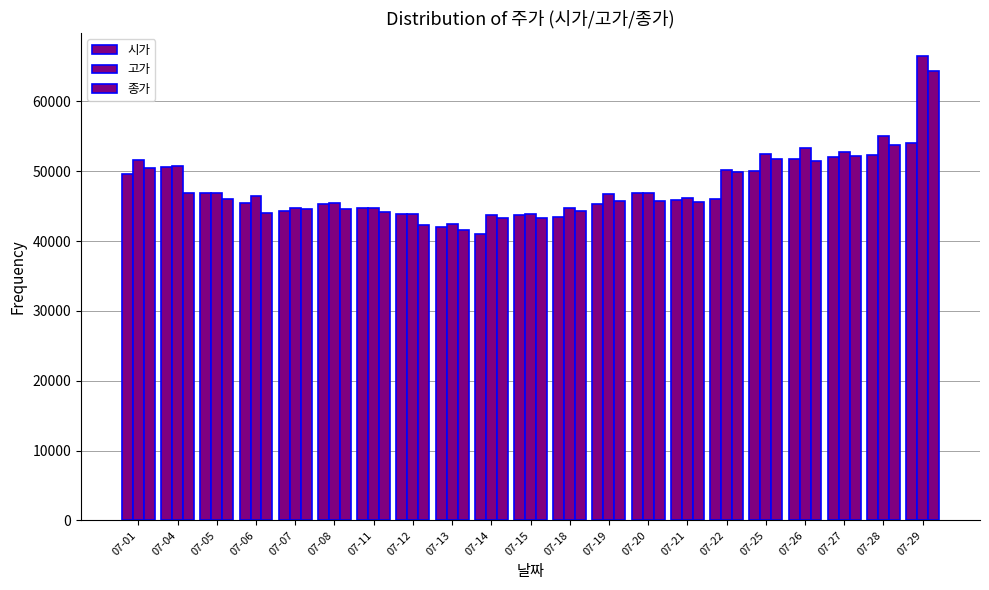

How many groups of bars are there?

21